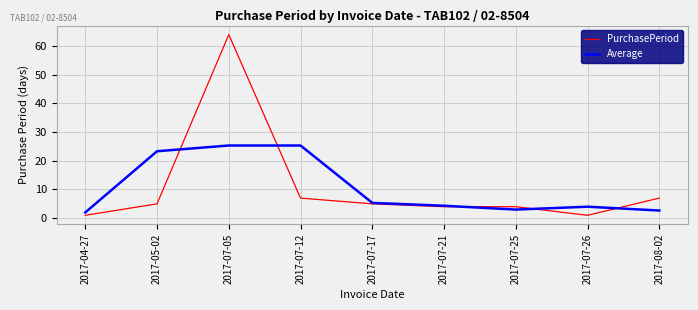

What are all the series names shown in the legend?

PurchasePeriod, Average